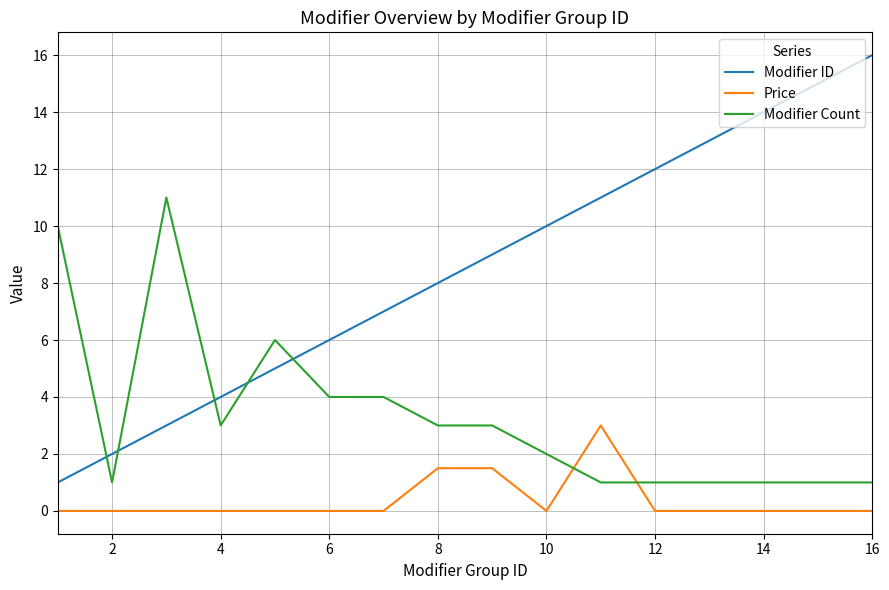

What is the maximum value shown in the chart?

16.0